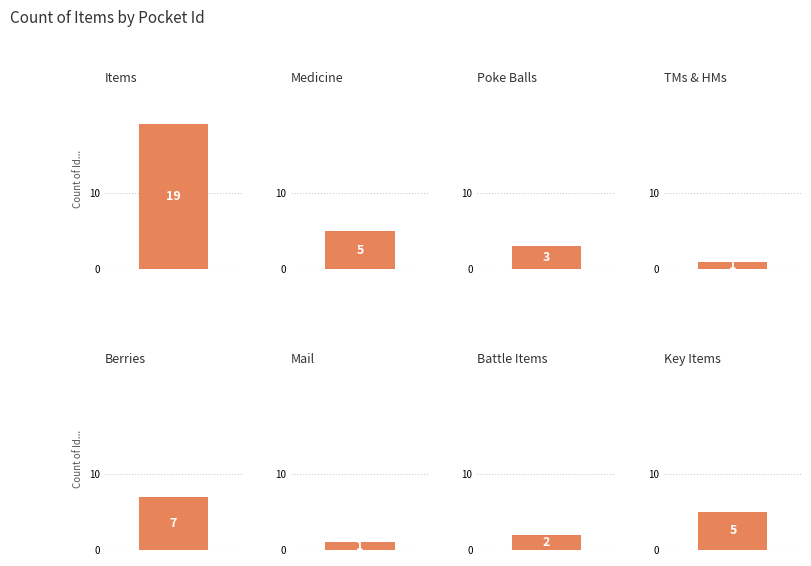

How many values are below 5?

4